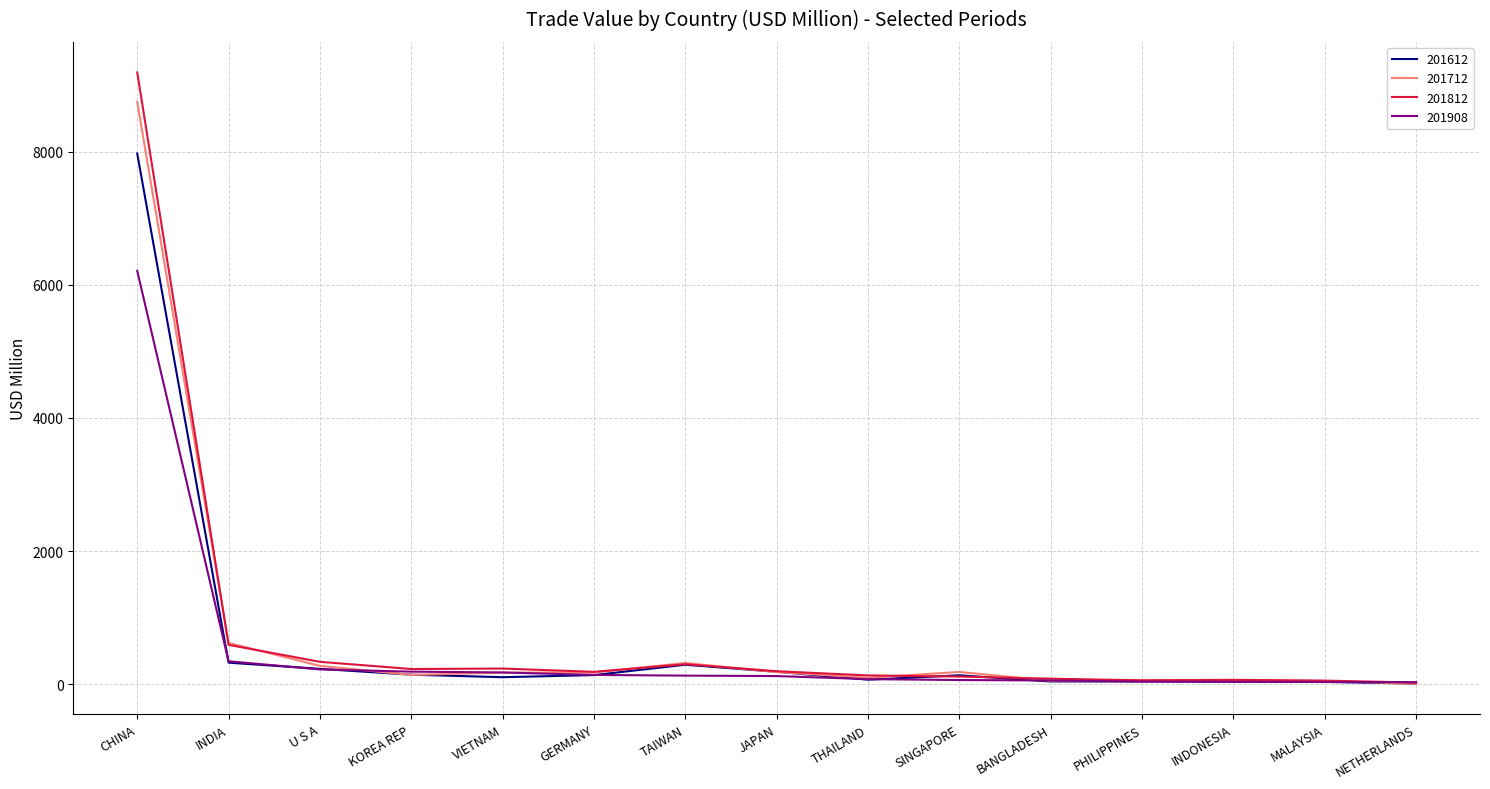

Does the chart have visible grid lines?

Yes